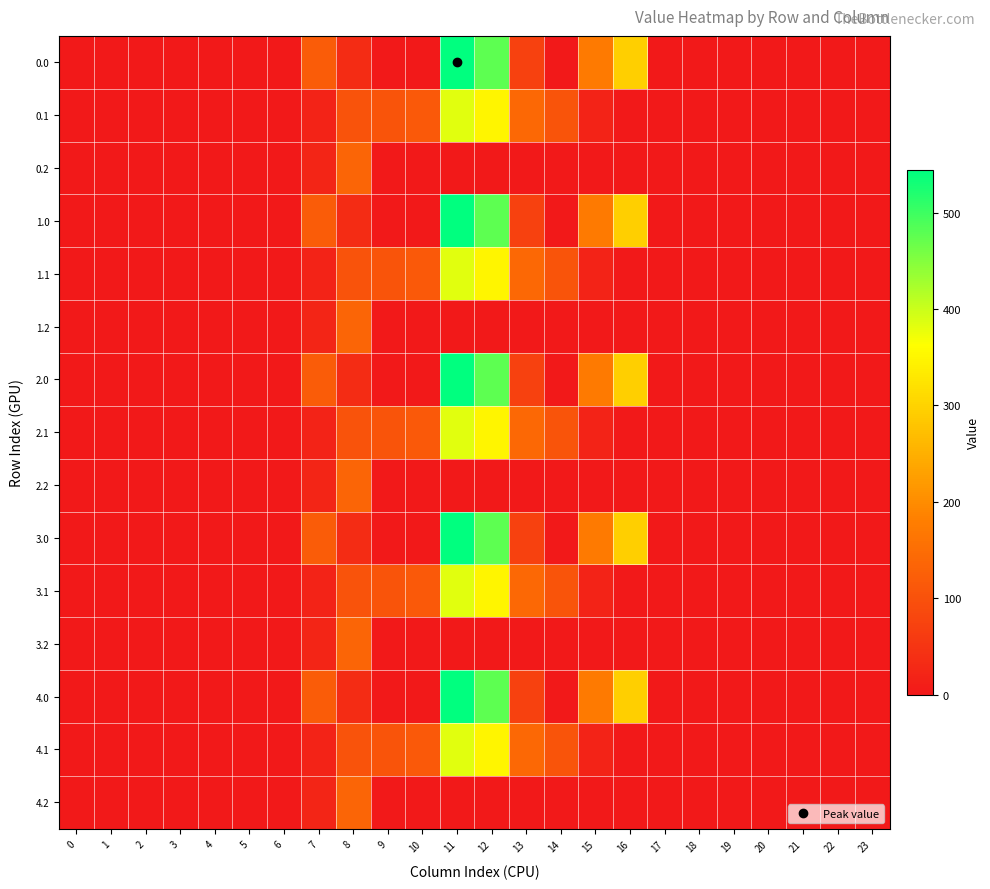

Between 22 and 18, which is larger?

22